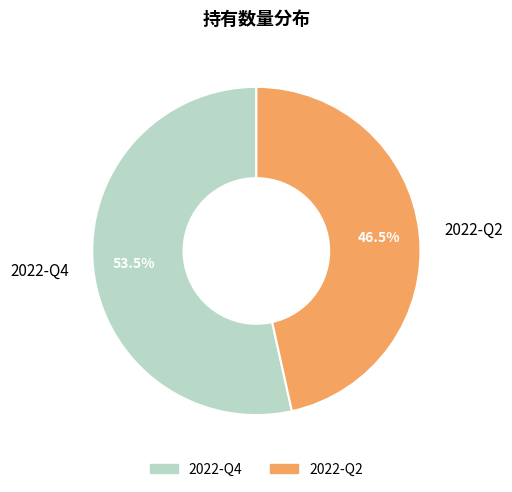

Combined, do 2022-Q2 and 2022-Q4 account for over 50%?

Yes